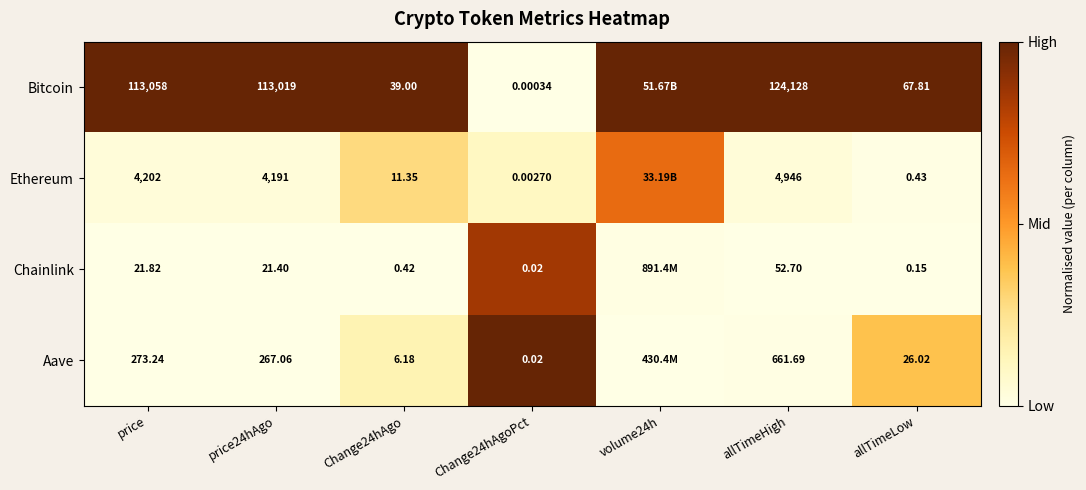

Rank the series at allTimeHigh from lowest to highest value.

Chainlink, Aave, Ethereum, Bitcoin